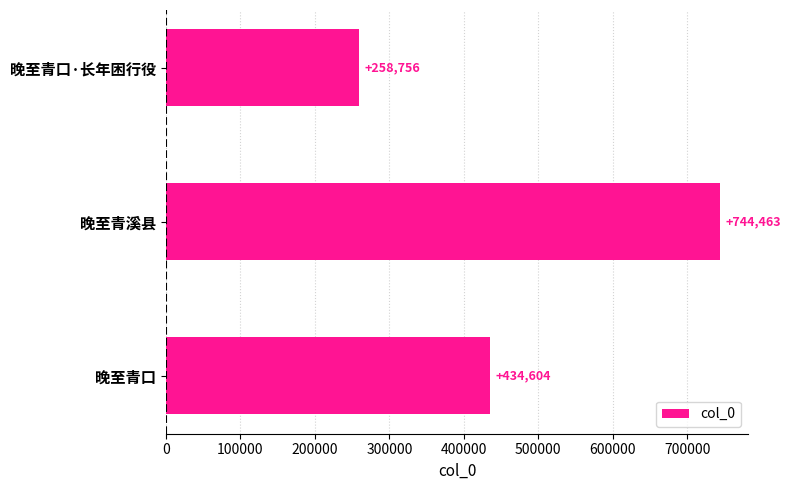

What is the minimum value shown in the chart?

258756